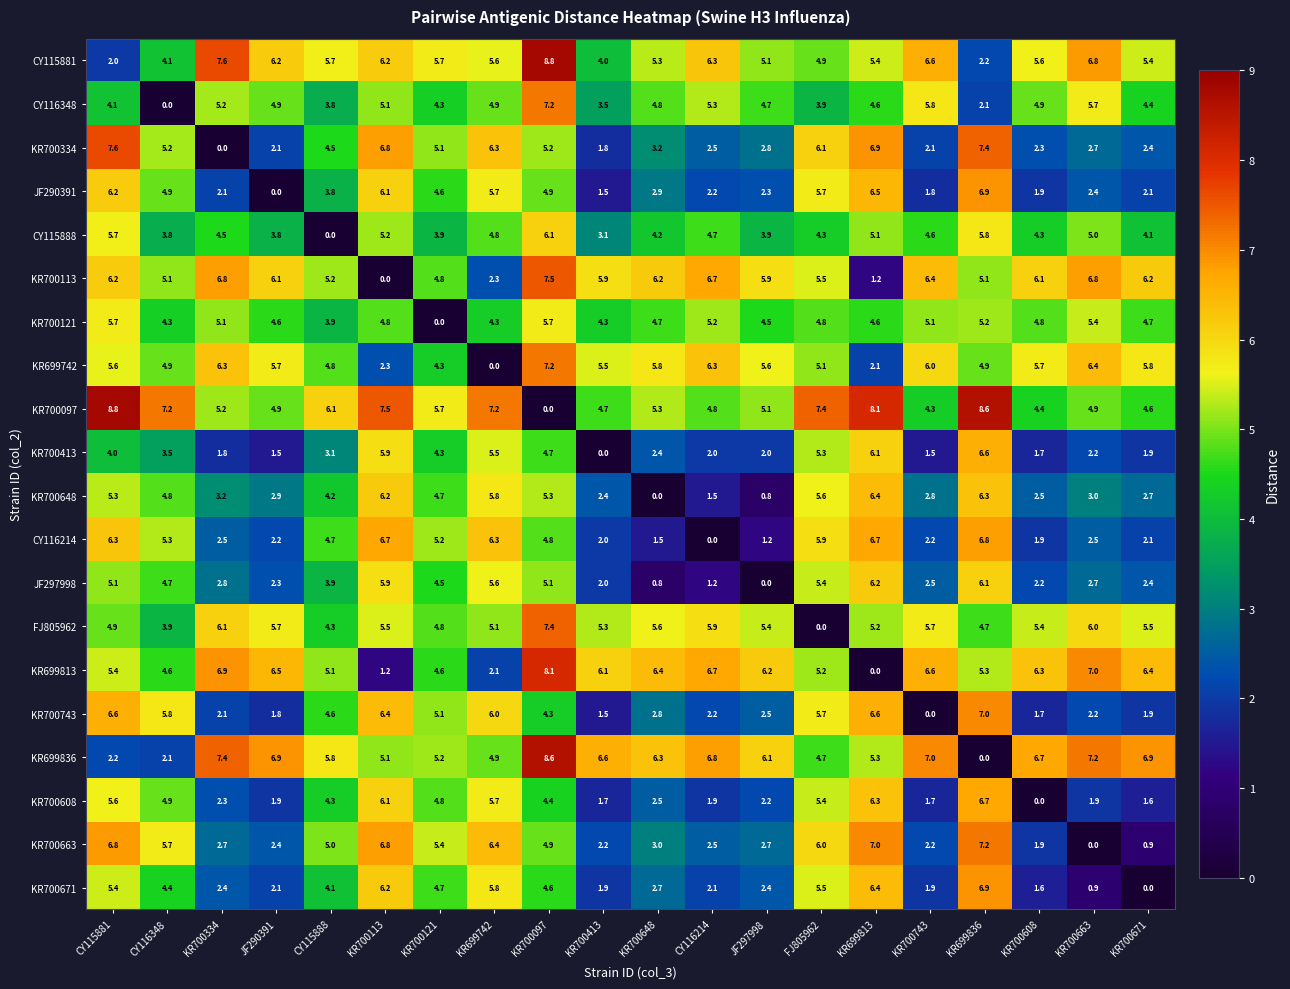

At which label is CY116348 closest to 3?

KR700413